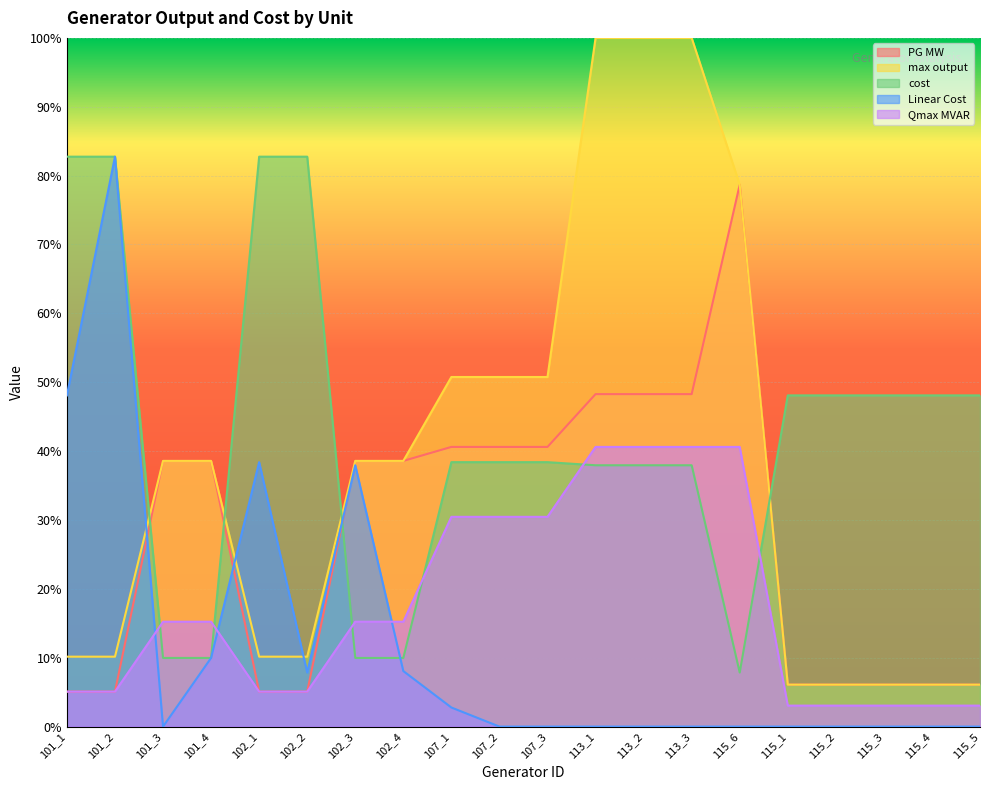

What is the lowest value of the PG MW series?

5.1